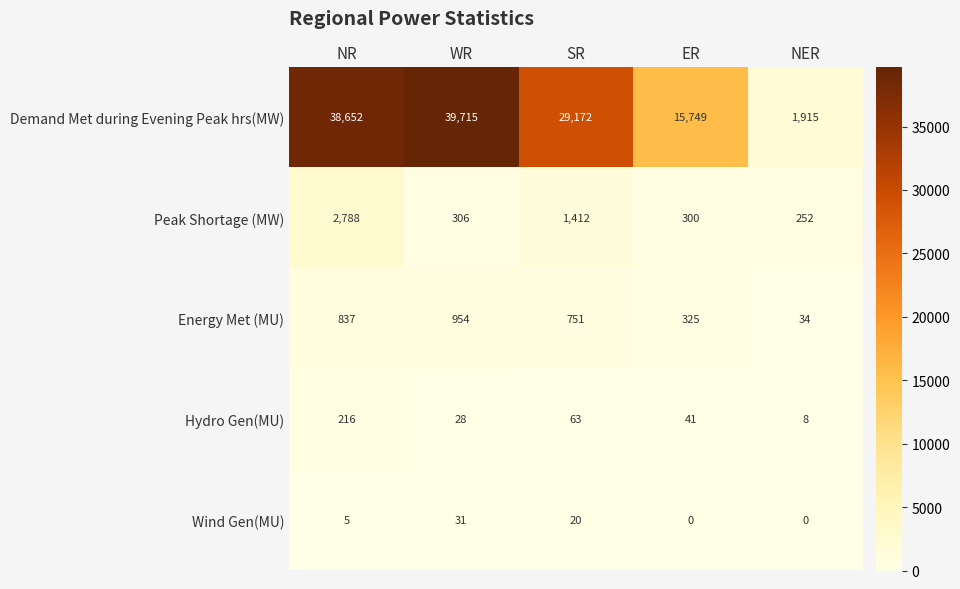

The Hydro Gen(MU) series shows 41 at ER. True or false?

True